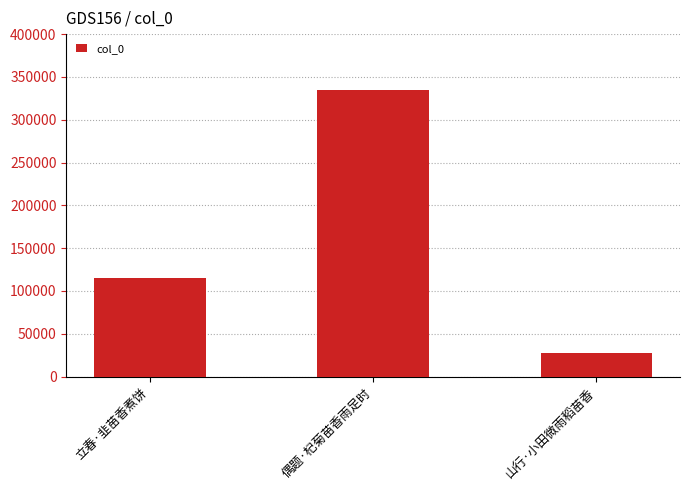

Rank the categories by value from highest to lowest.

偶题·杞菊苗香雨足时, 立春·韭苗香煮饼, 山行·小田微雨稻苗香